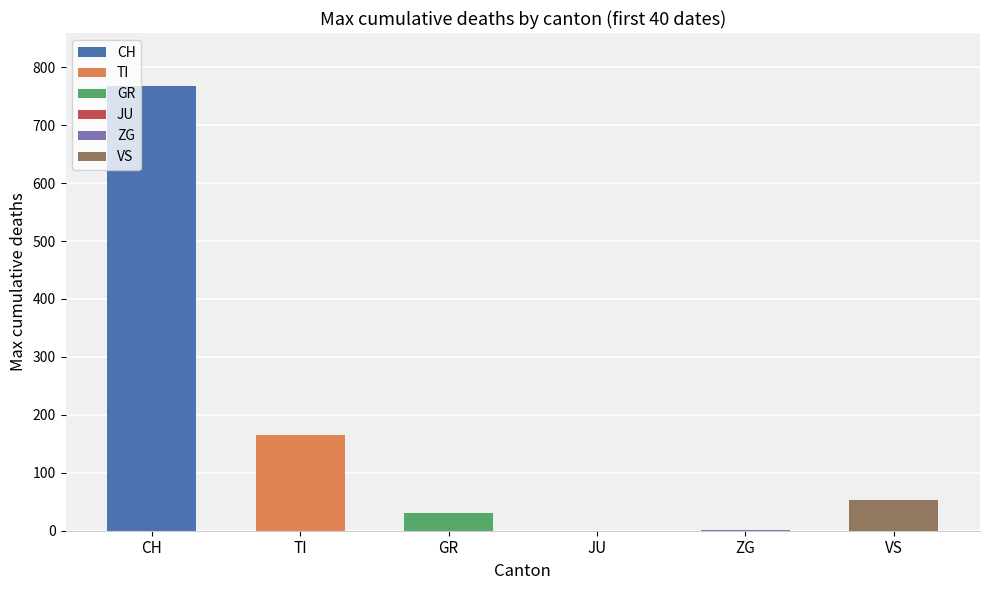

Is it true that JU equals 0 at 14?

True